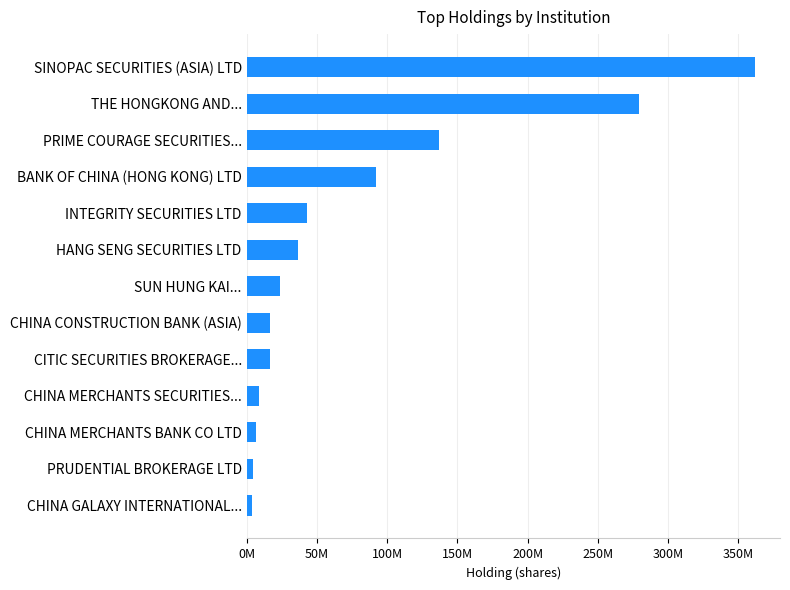

Does the chart contain any negative values?

No